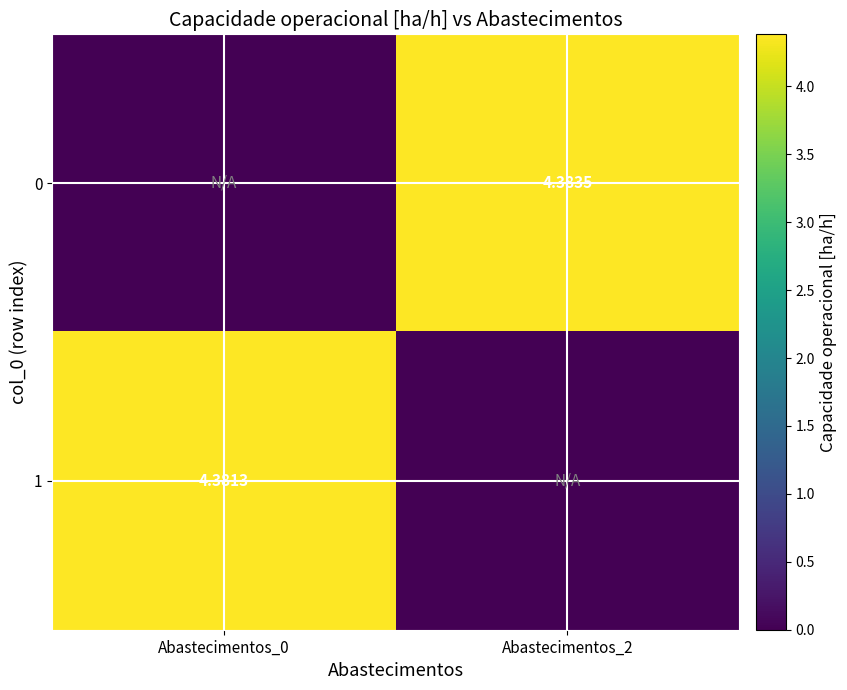

How many series are shown in this chart?

2